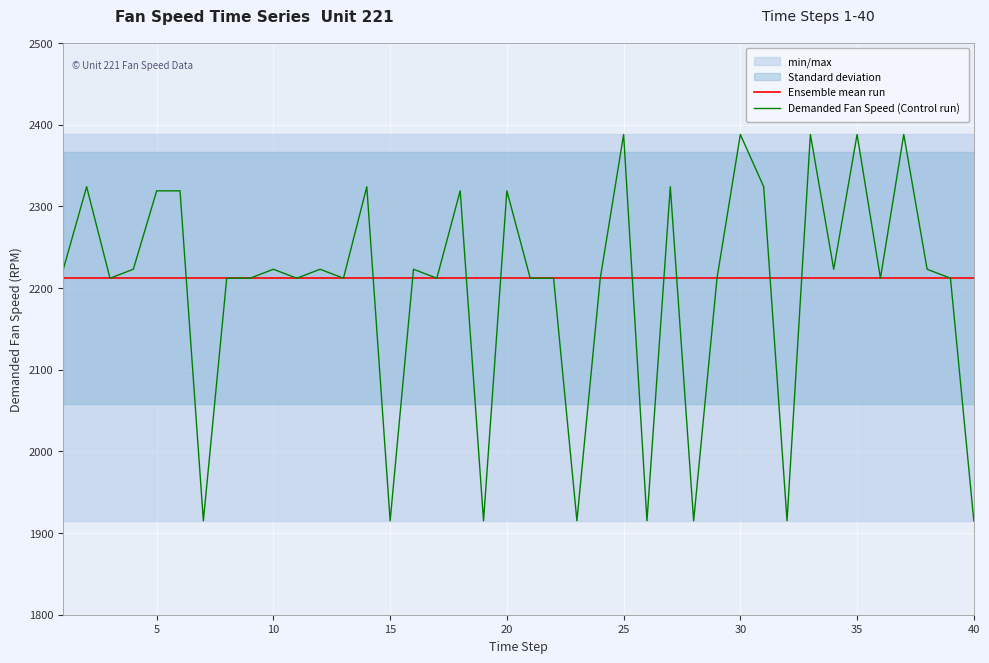

Rank the series by their maximum value, from lowest to highest.

Ensemble mean run, Demanded Fan Speed (Control run)